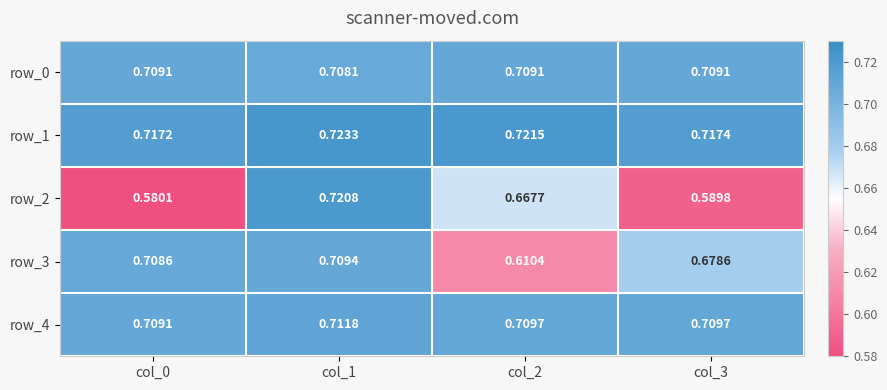

Is the value of row_2 at col_0 greater than the value of row_3 at col_1?

No